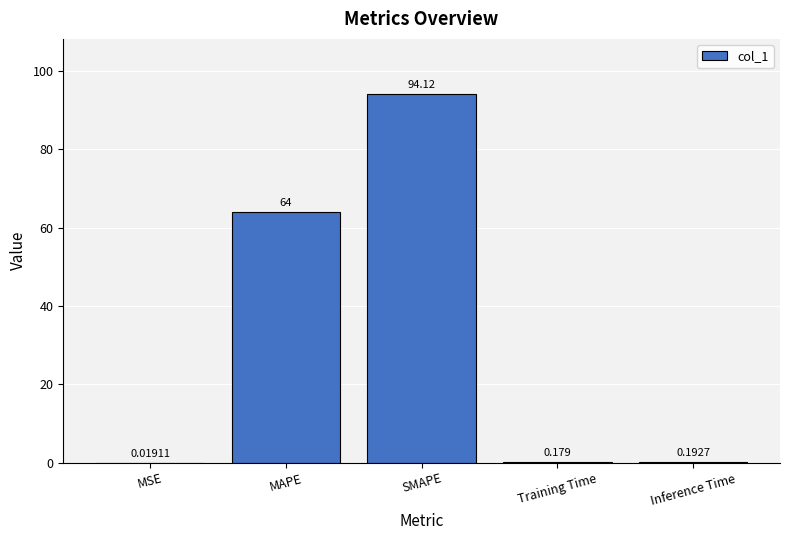

Which has a higher value, SMAPE or MAPE?

SMAPE